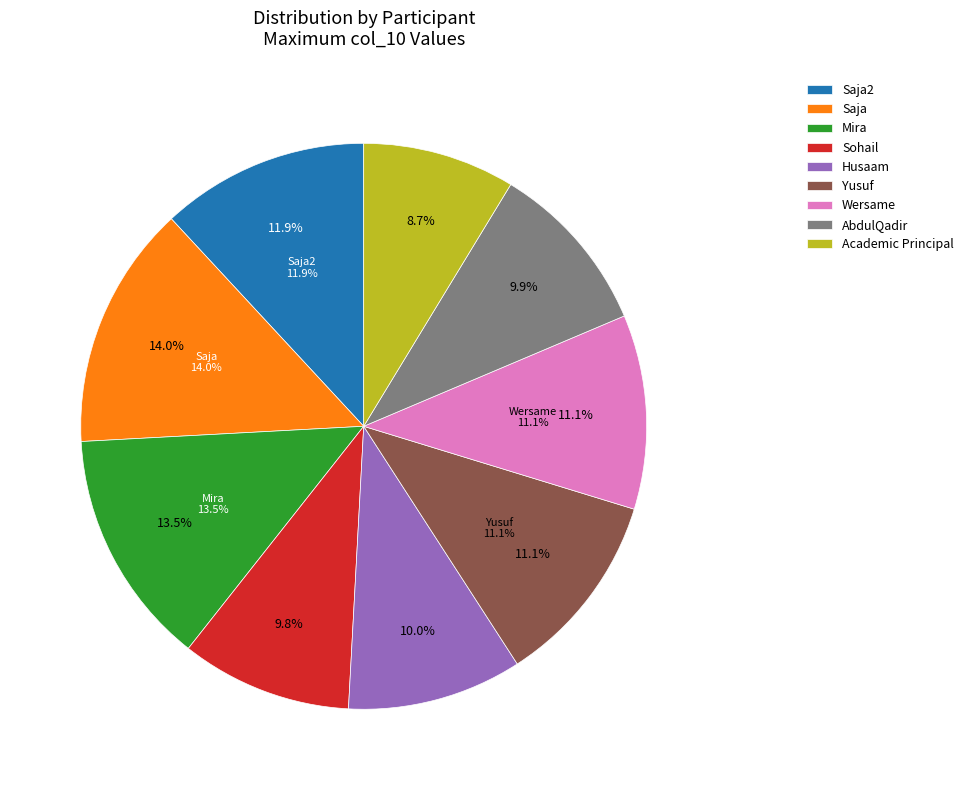

Which category has the biggest portion of the pie?

Saja